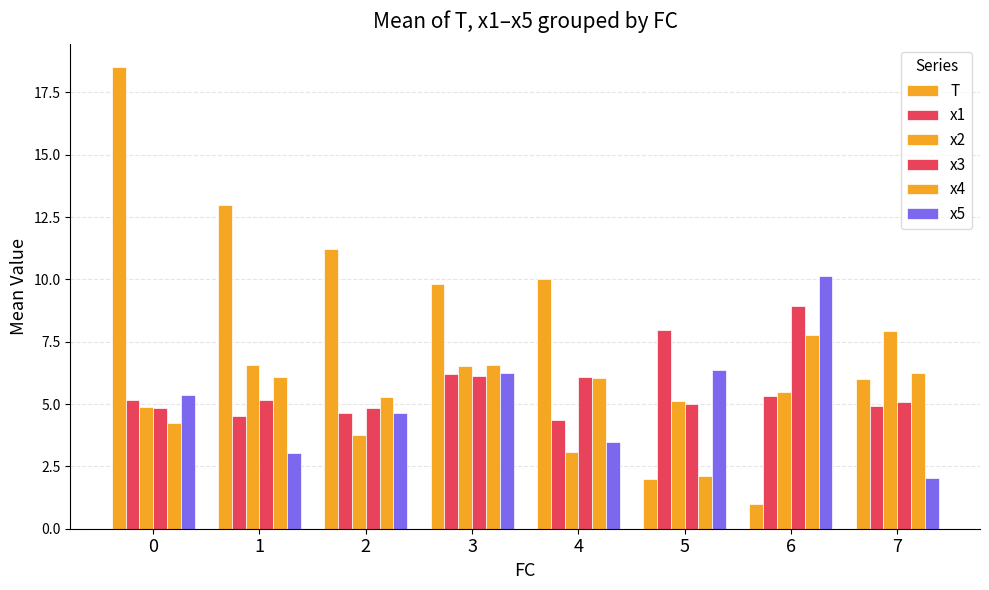

Which series has the widest spread of values?

T